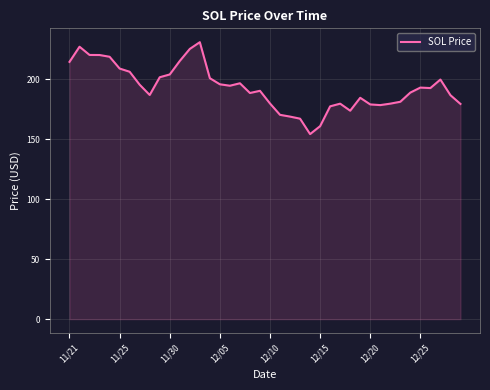

What is the difference between the maximum and minimum values?

76.7